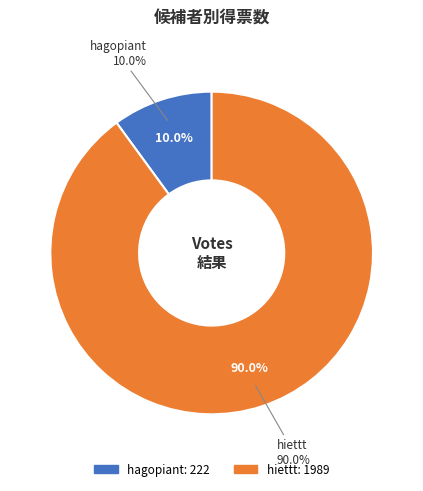

True or false: hiettt accounts for 90% of the total.

True